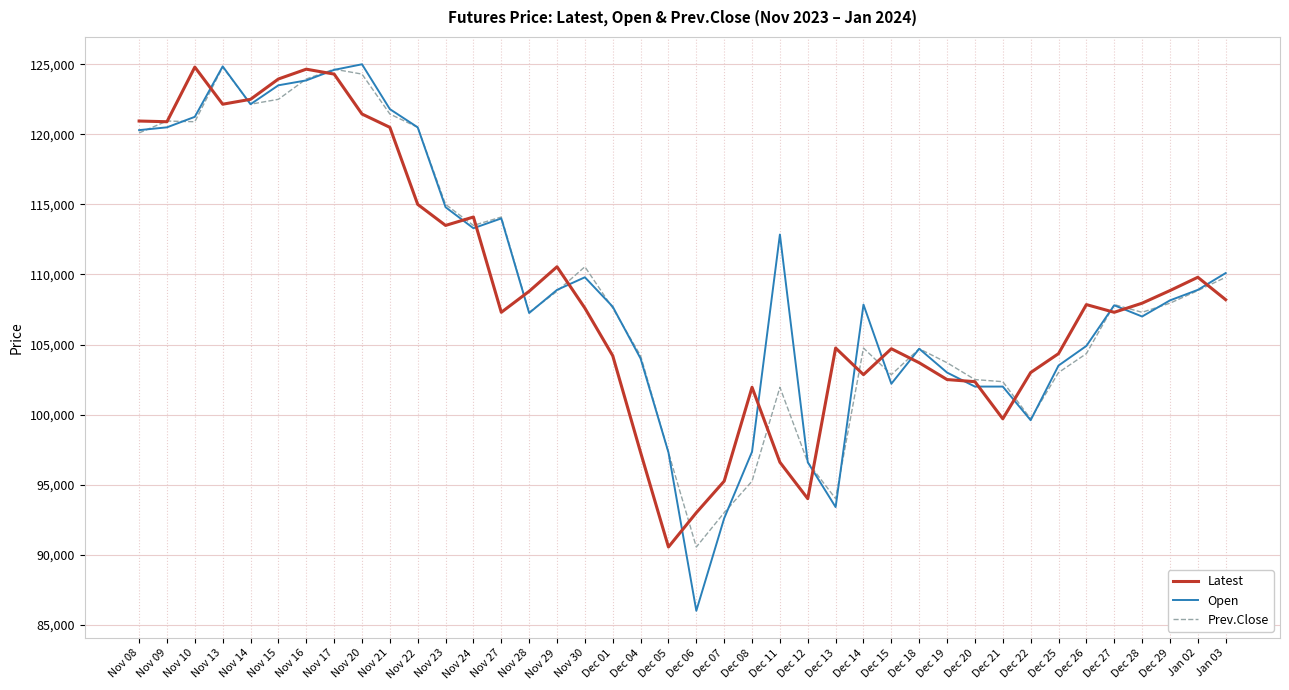

Is the value of Latest at Nov 22 greater than the value of Open at Nov 27?

Yes